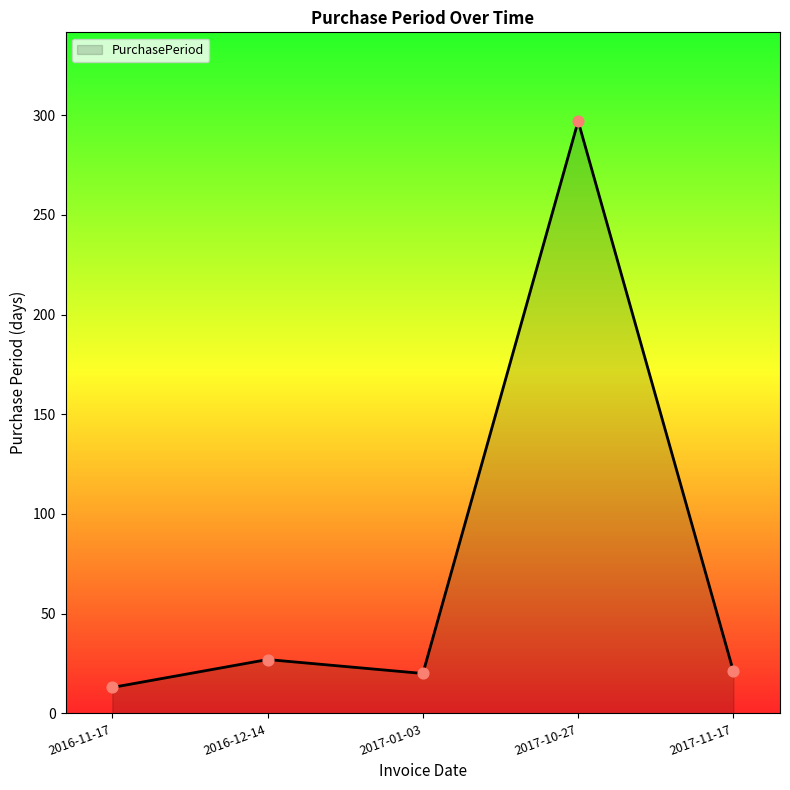

Which has a higher value, 2016-12-14 or 2017-01-03?

2016-12-14